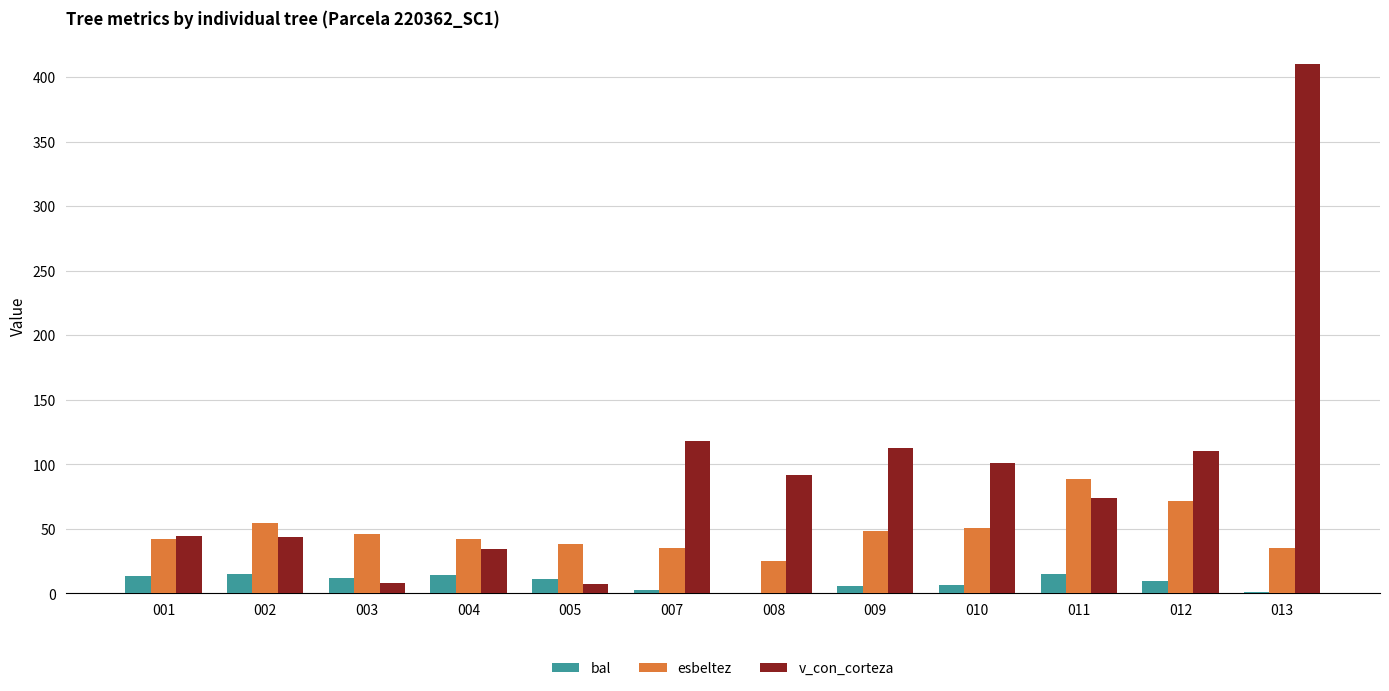

At which category is the sum across all series the highest?

013